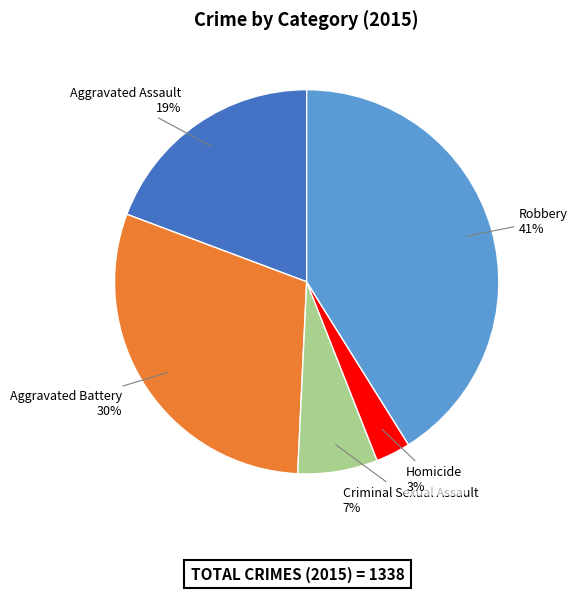

To the nearest percent, what is the average slice percentage?

20%